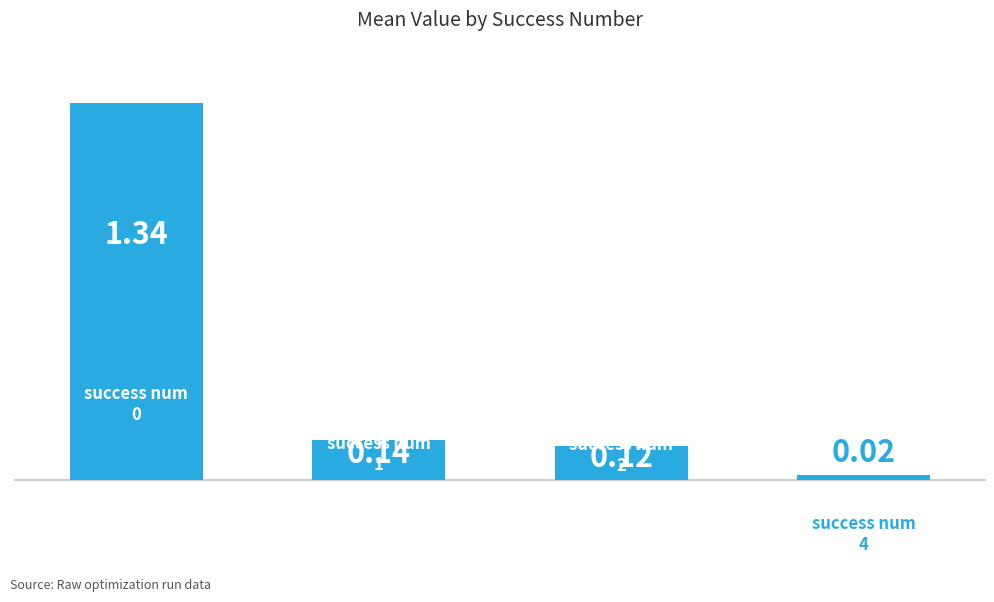

What is the sum of all values?

1.6